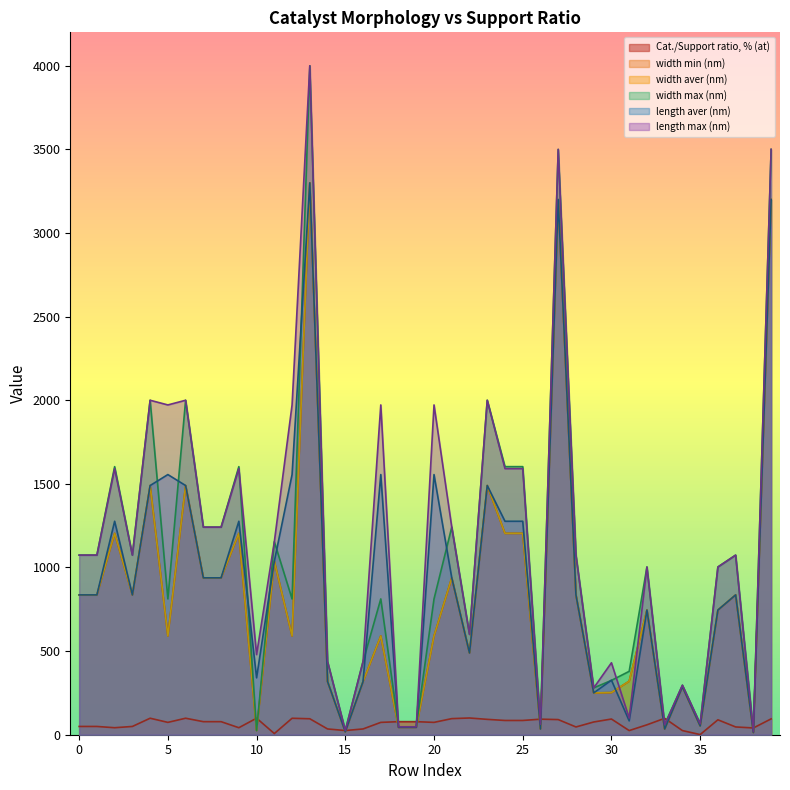

The value of width min (nm) at 32 is 269.6. True or false?

False